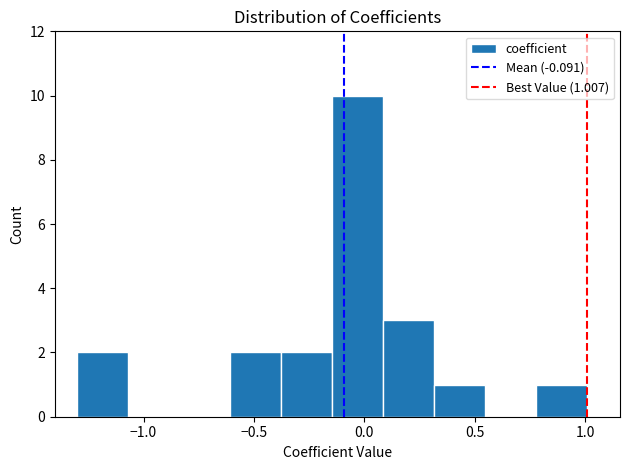

Over which range of the x-axis is the bar tallest?

-0.15 to 0.10